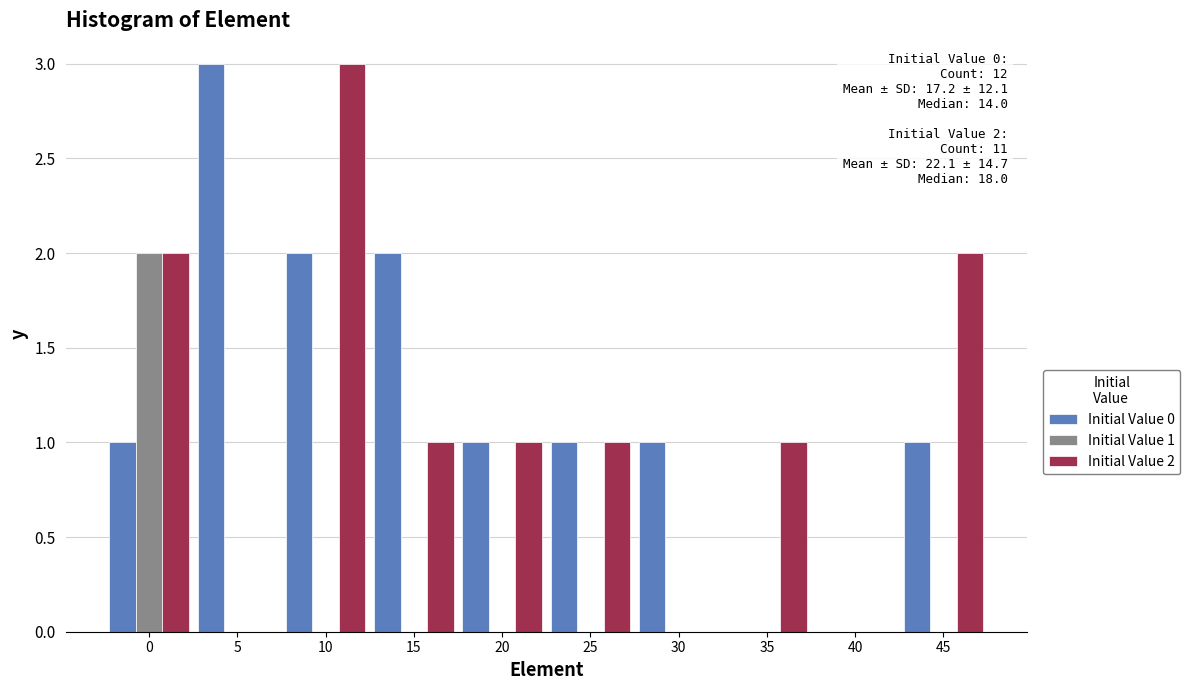

Reading left to right, list all the values displayed in this chart.

Initial Value 0: 0=1	5=3	10=2	15=2	20=1	25=1	30=1	35=0	40=0	45=1
Initial Value 1: 0=2	5=0	10=0	15=0	20=0	25=0	30=0	35=0	40=0	45=0
Initial Value 2: 0=2	5=0	10=3	15=1	20=1	25=1	30=0	35=1	40=0	45=2